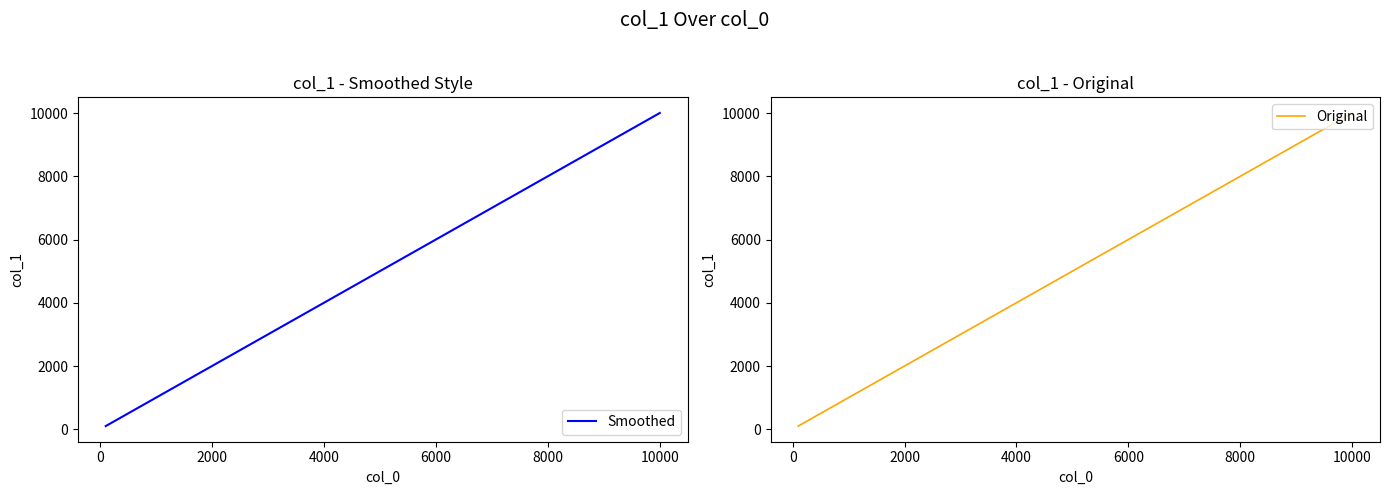

The Smoothed series shows 6006 at 6000. True or false?

True